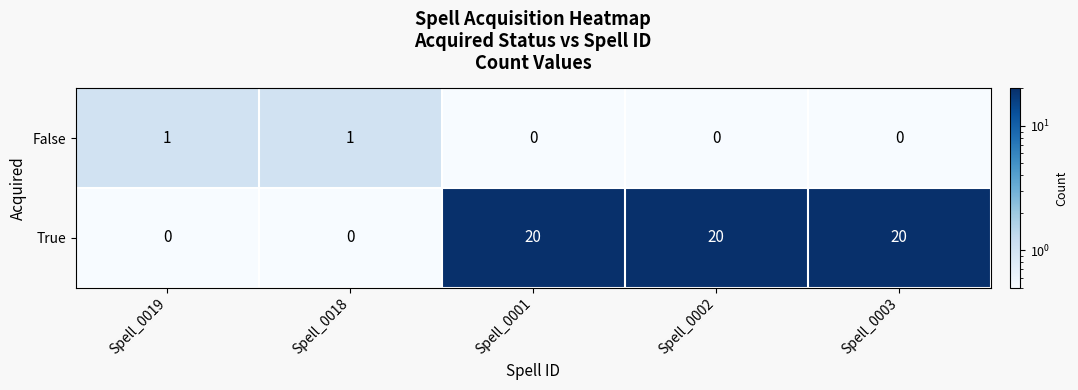

Which series has the largest total across all categories?

True